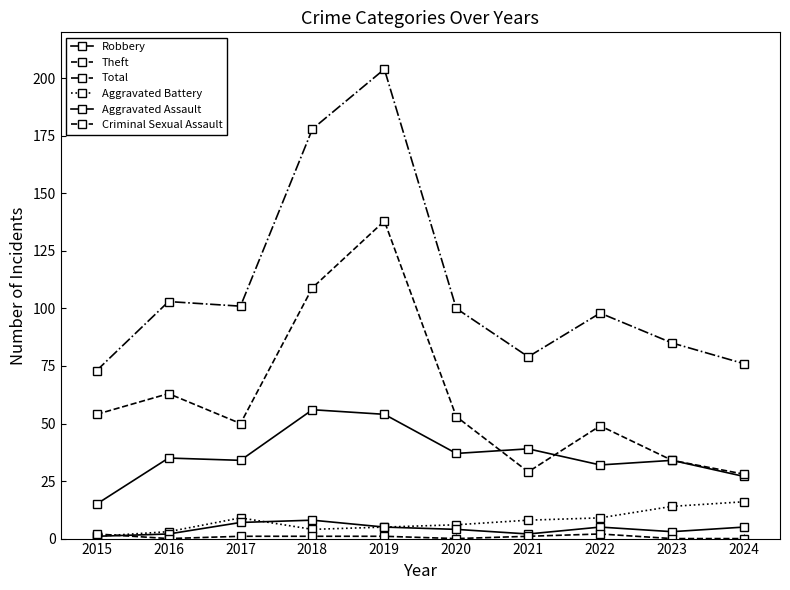

What is the sum of all Criminal Sexual Assault values?

8